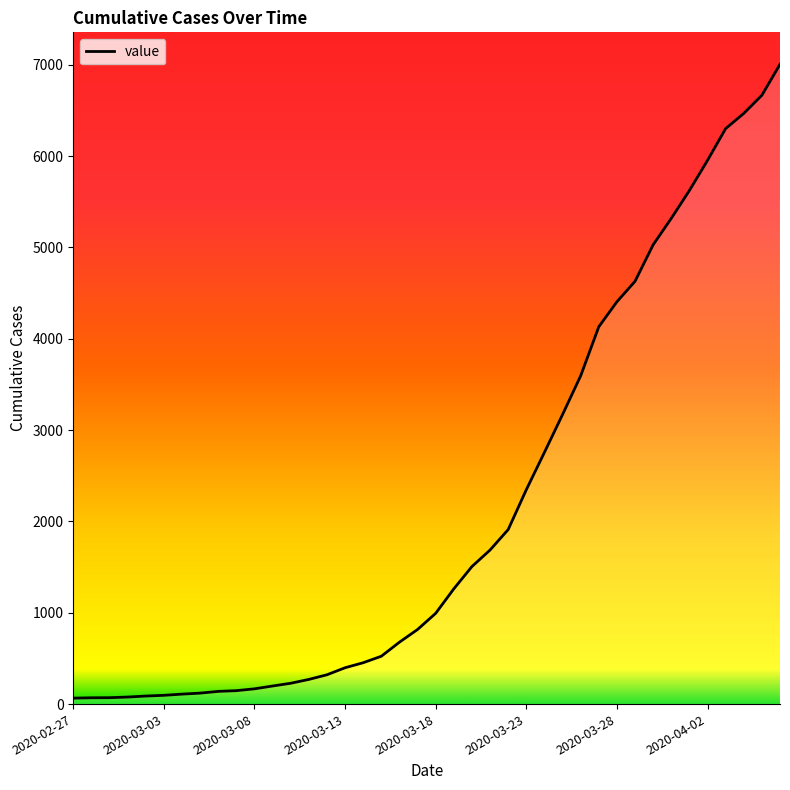

What is the smallest value displayed?

65